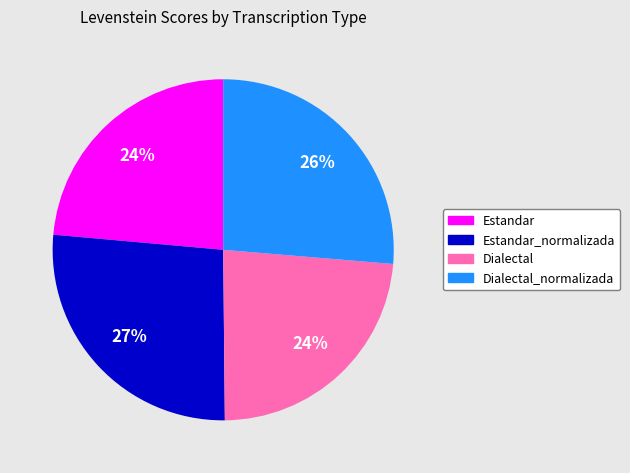

Is there any slice that represents more than half of the pie?

No